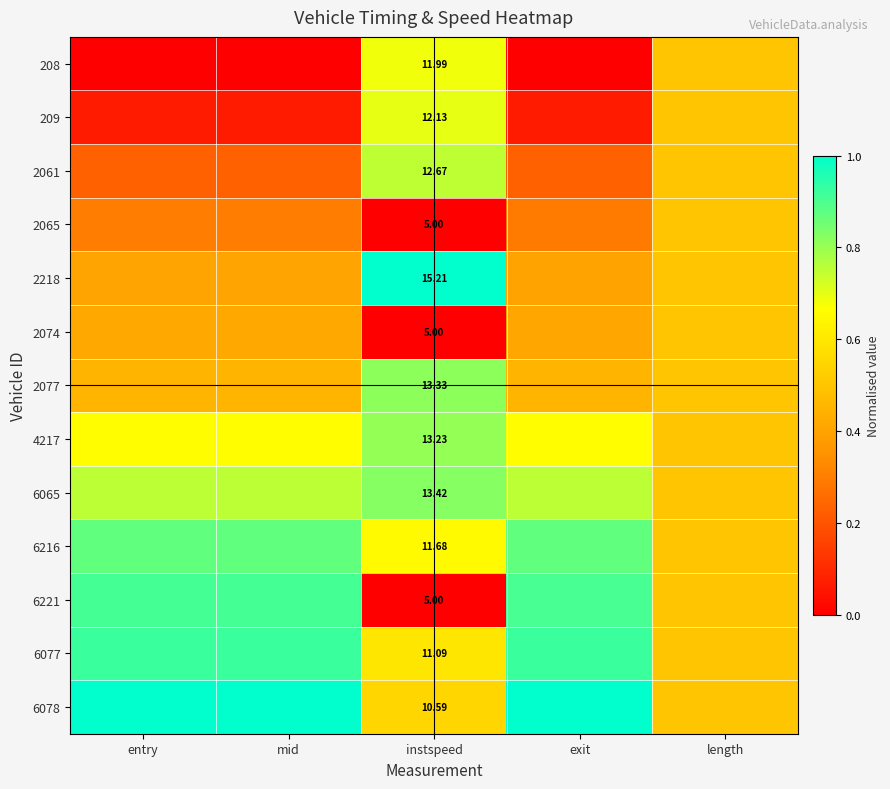

At which category does the chart reach its peak across all series?

instspeed